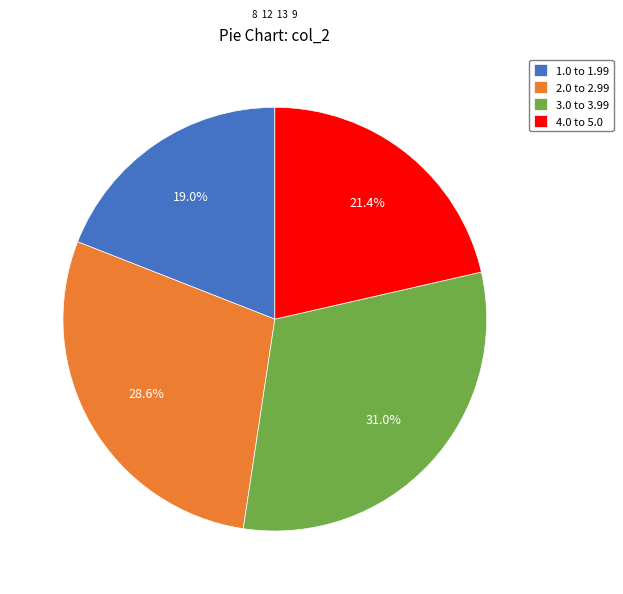

Approximately how many times larger is the value at 1.0 to 1.99 compared to 3.0 to 3.99?

0.6